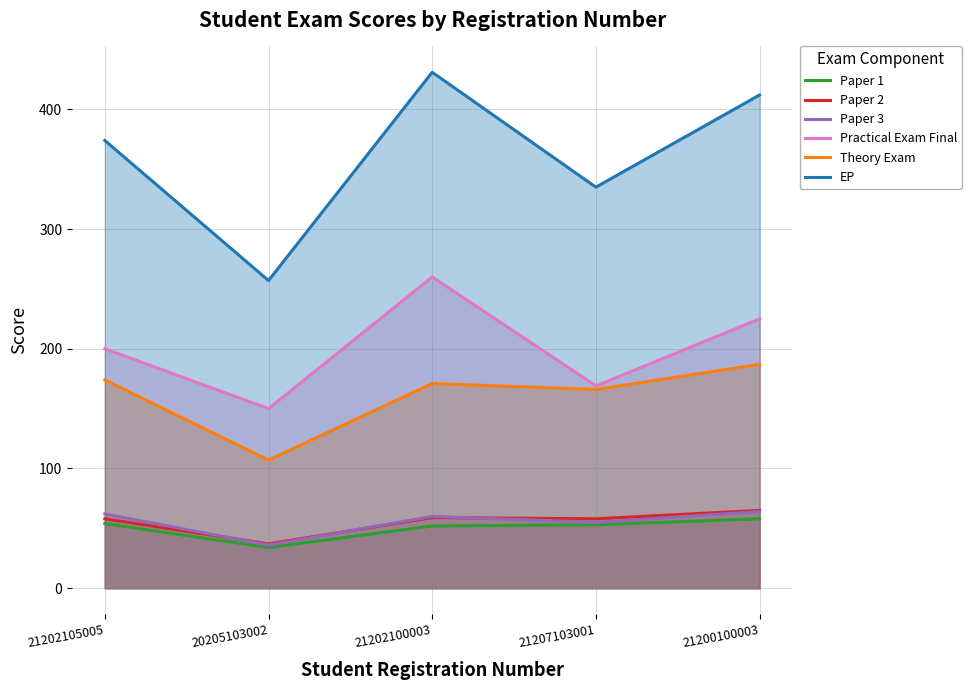

What are all the series names shown in the legend?

Paper 1, Paper 2, Paper 3, Practical Exam Final, Theory Exam, EP